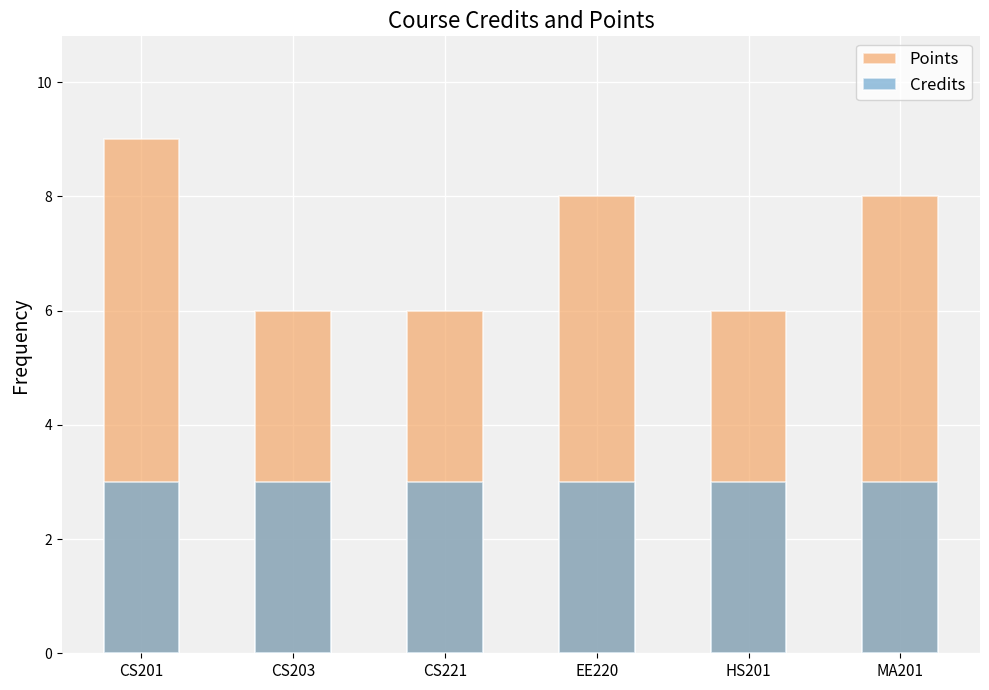

Rank the series by their average value, from lowest to highest.

Credits, Points